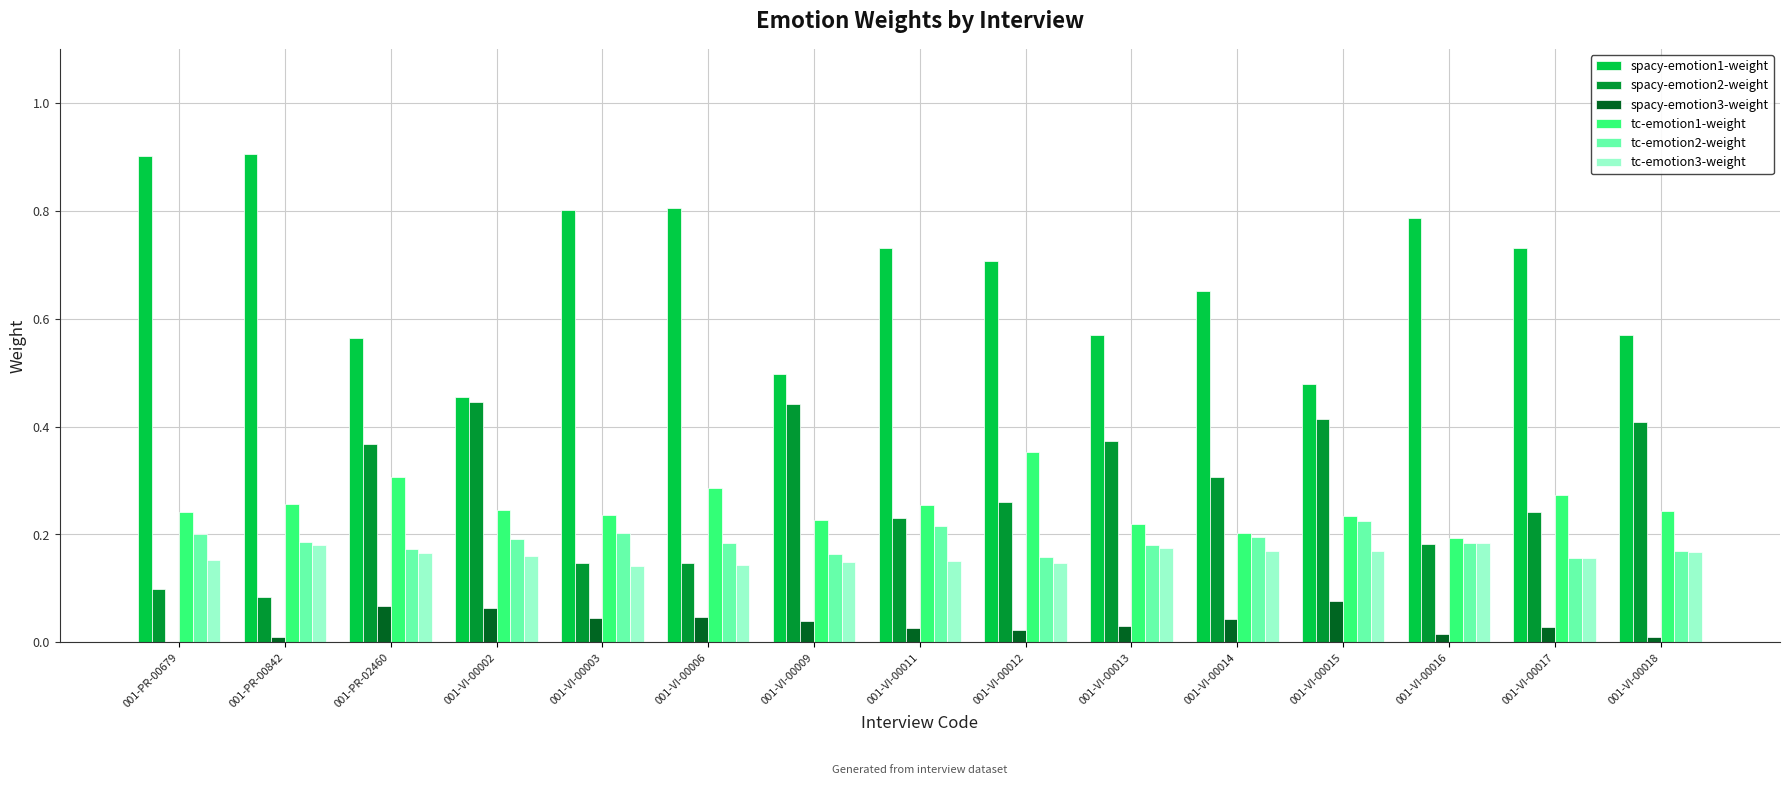

The value of spacy-emotion3-weight at 001-VI-00014 is 0.1. True or false?

False